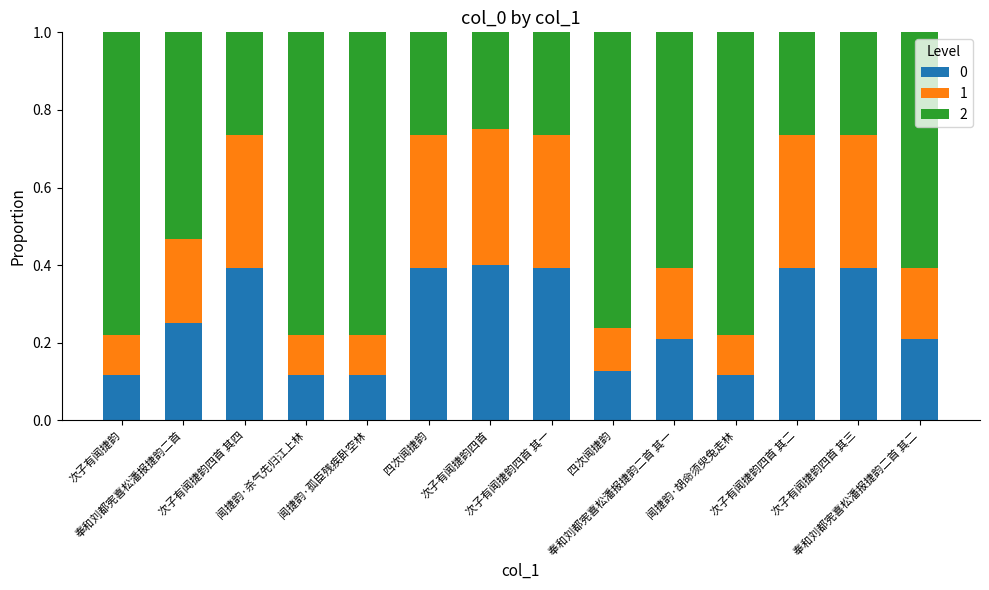

What are all the series names shown in the legend?

0, 1, 2